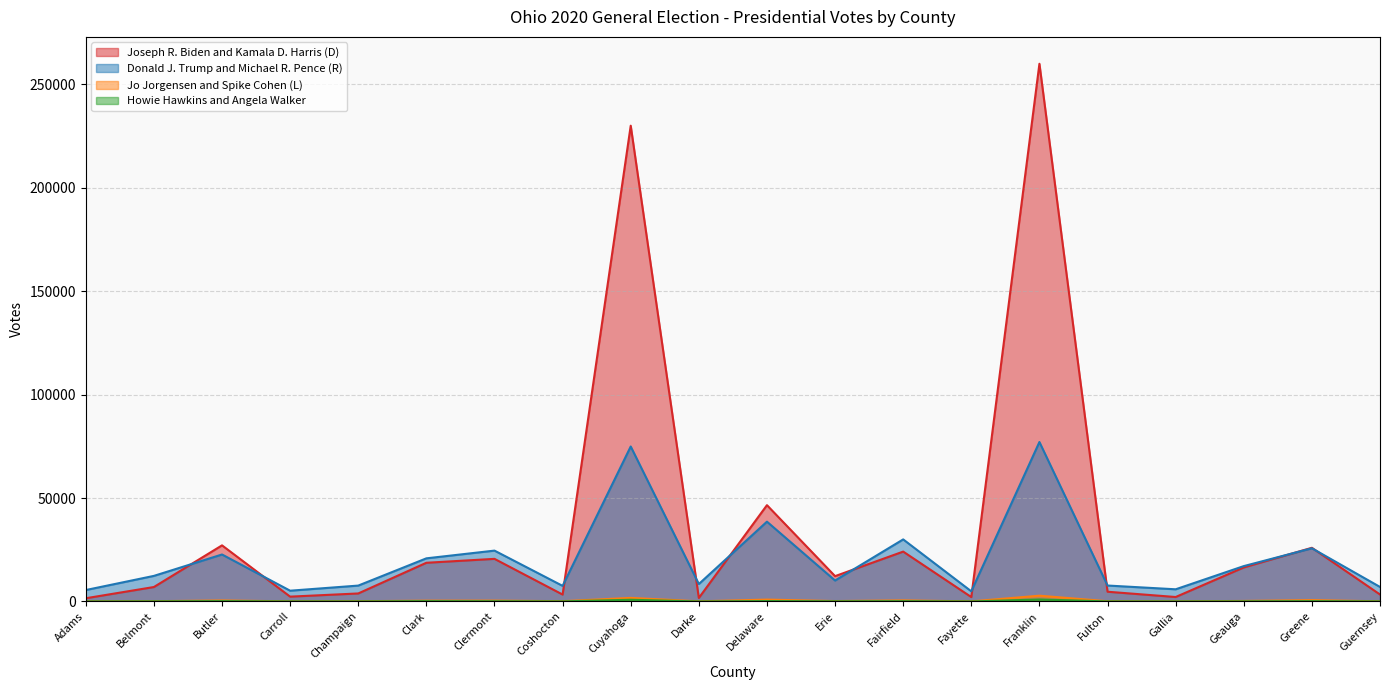

Which category has the highest value across all series?

Franklin